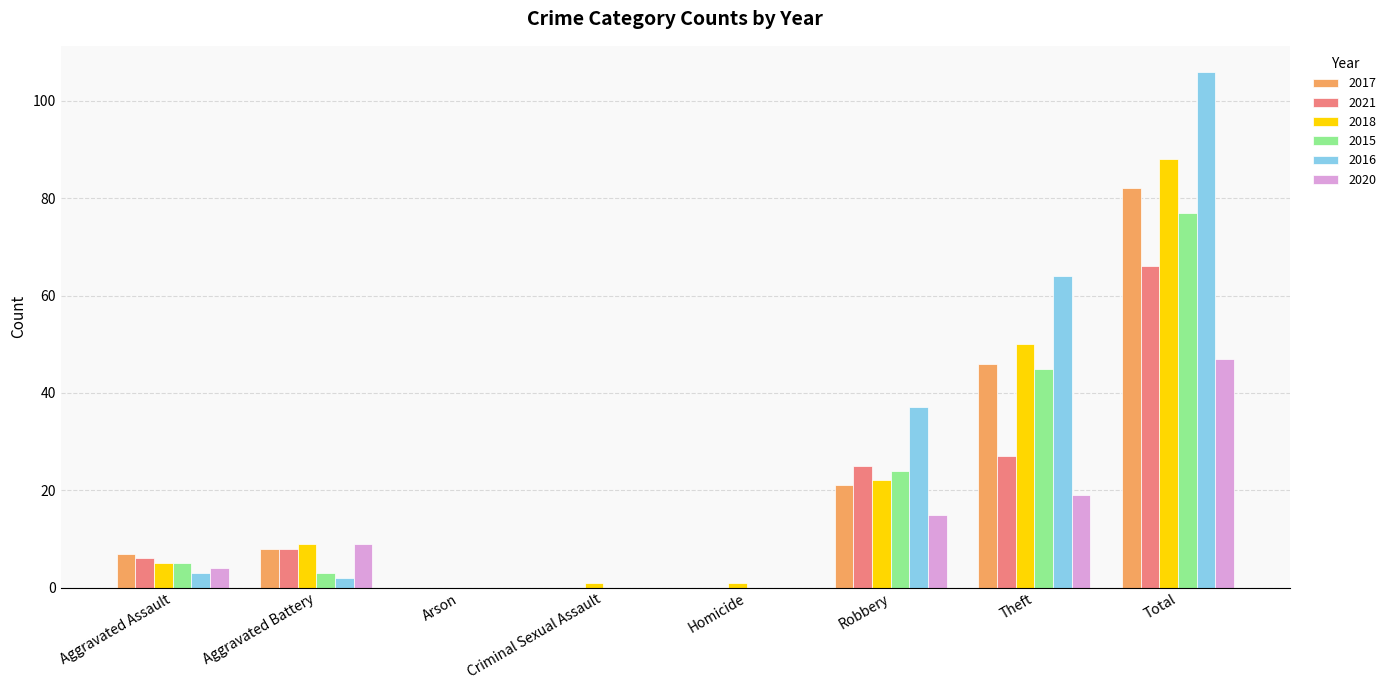

Read the 2018 value at Robbery.

22